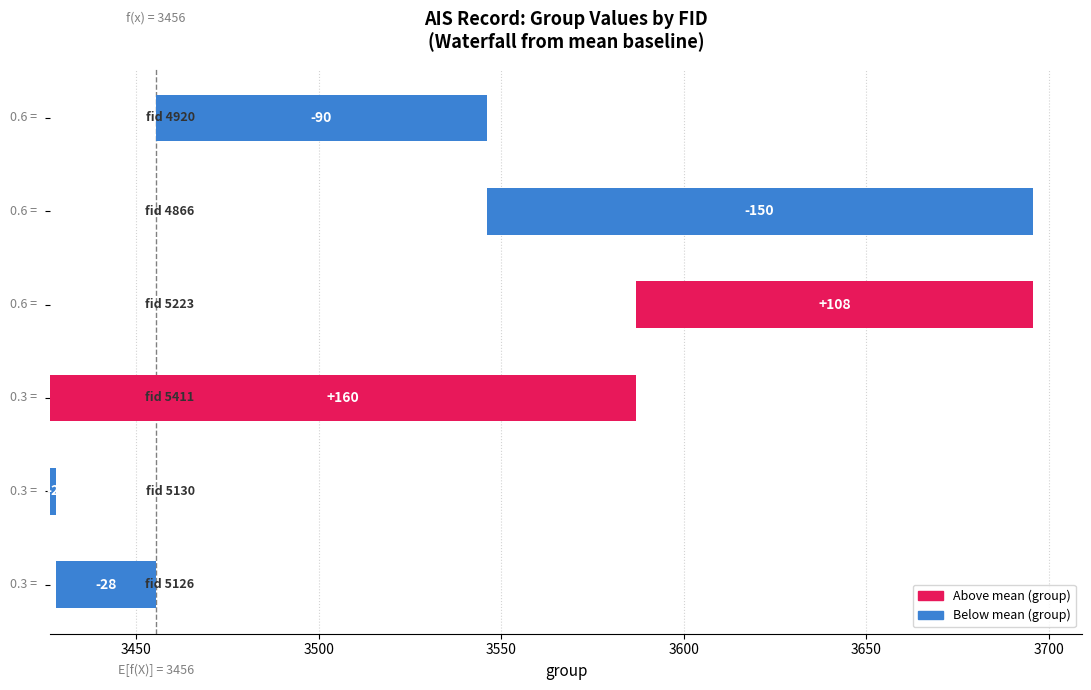

What is the change in value from 3550 to 3650?

-18.0